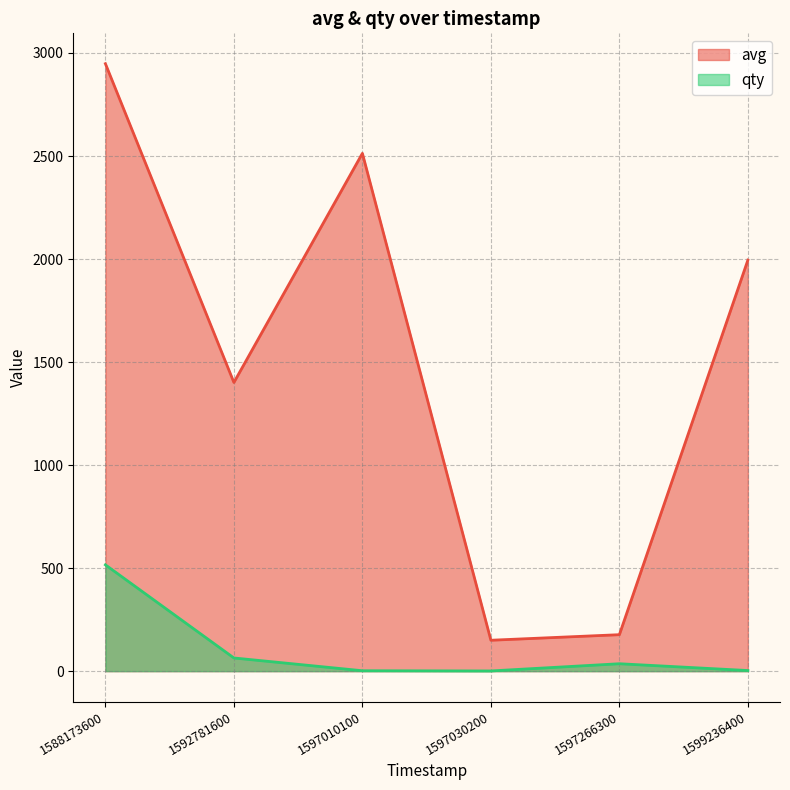

True or false: avg has more than 2 points higher than both neighbors.

False